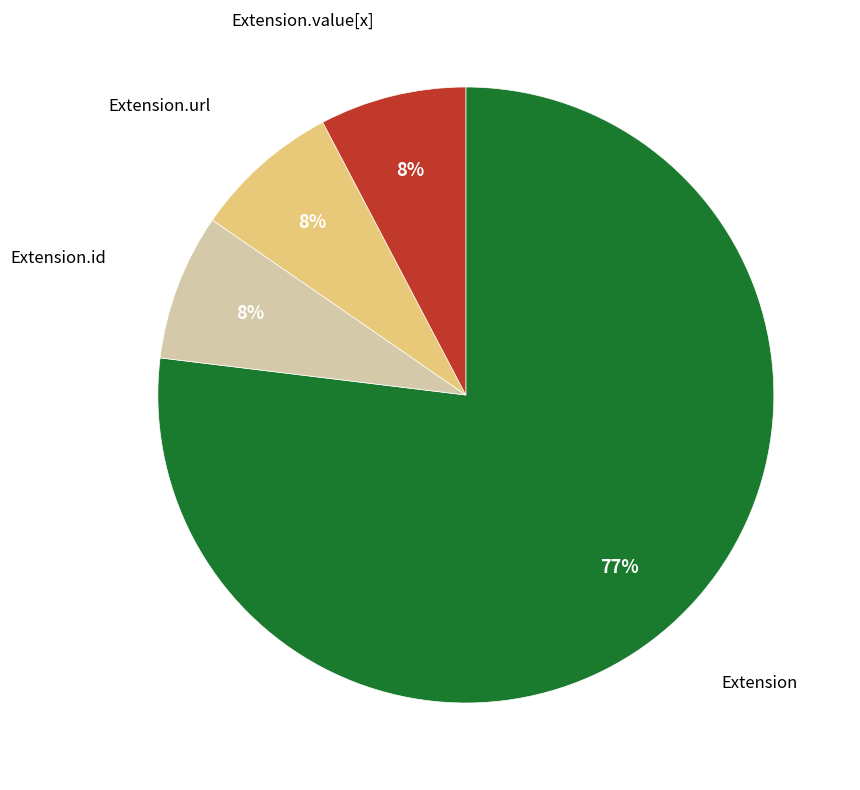

To the nearest percent, what is the average slice percentage?

25%